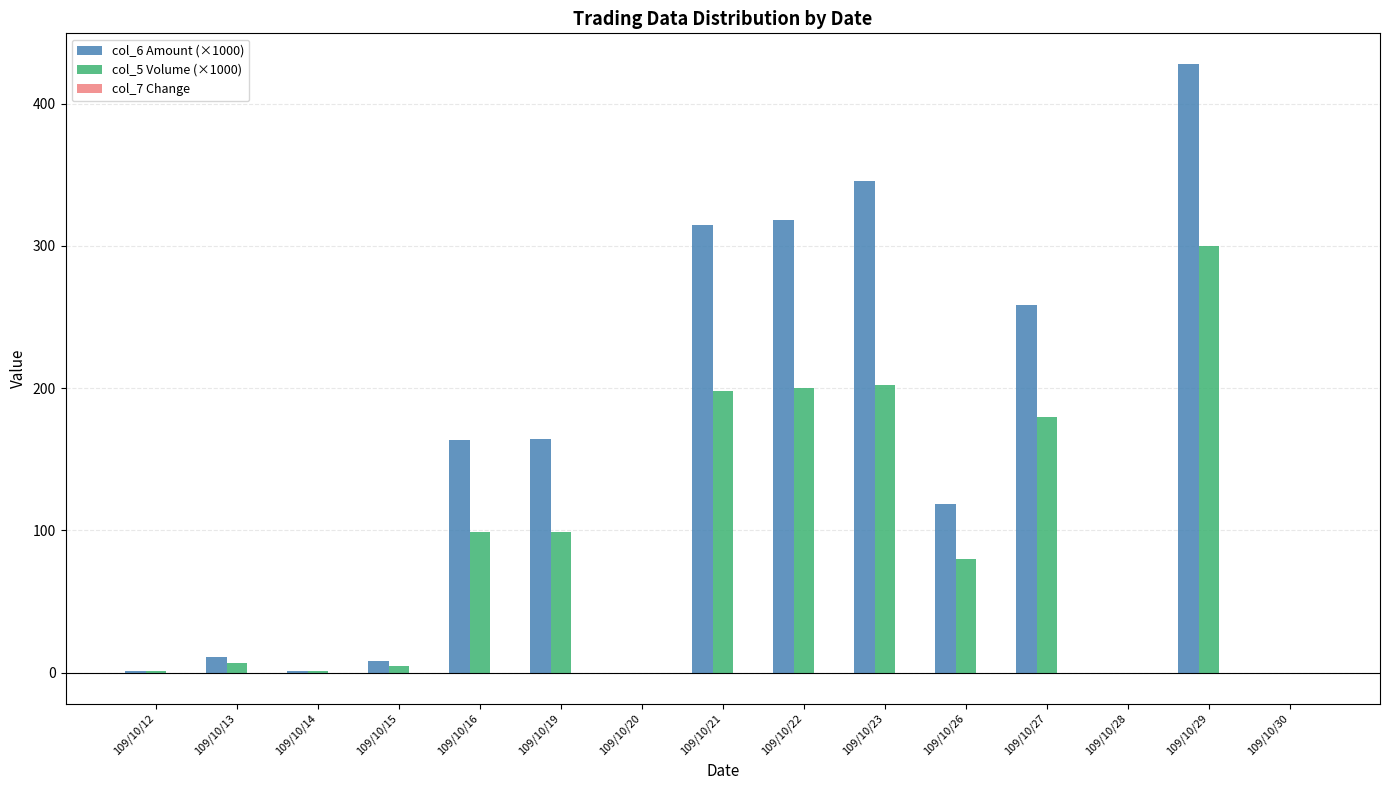

Which category has the highest value across all series?

109/10/29